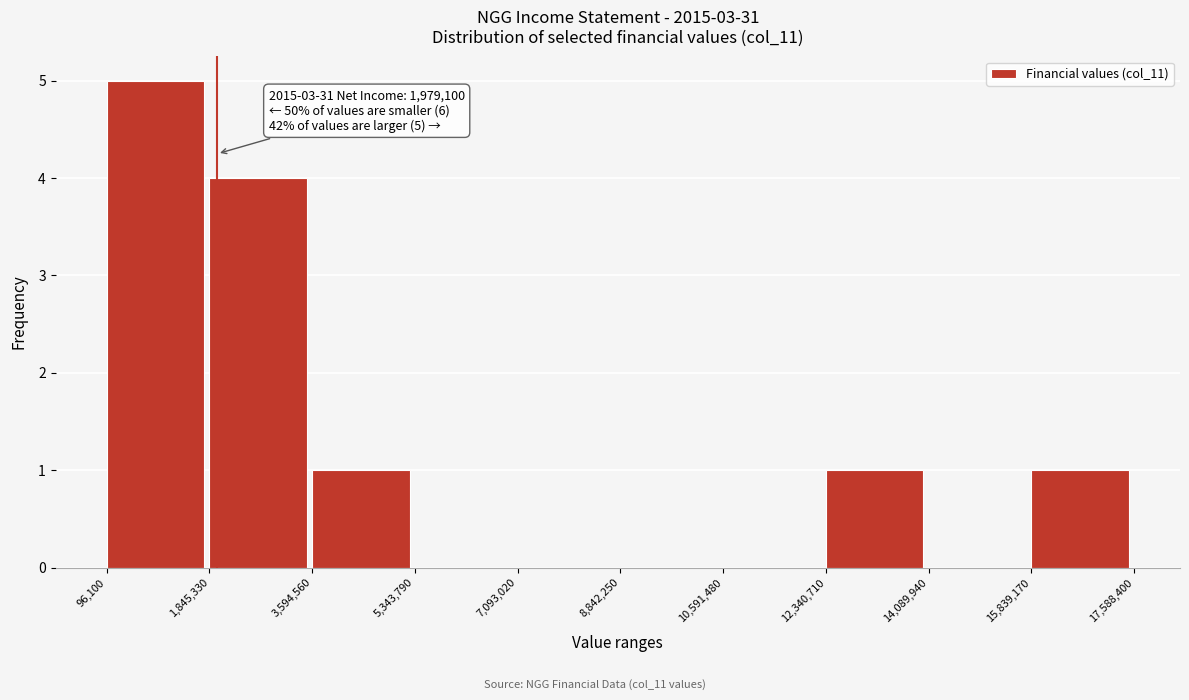

Over which range of the x-axis is the bar tallest?

96,100 to 1,845,330